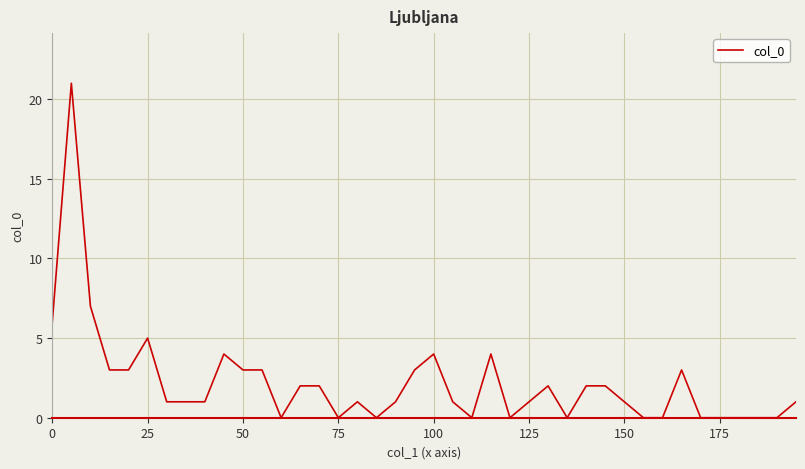

What is the sum of all values?

88